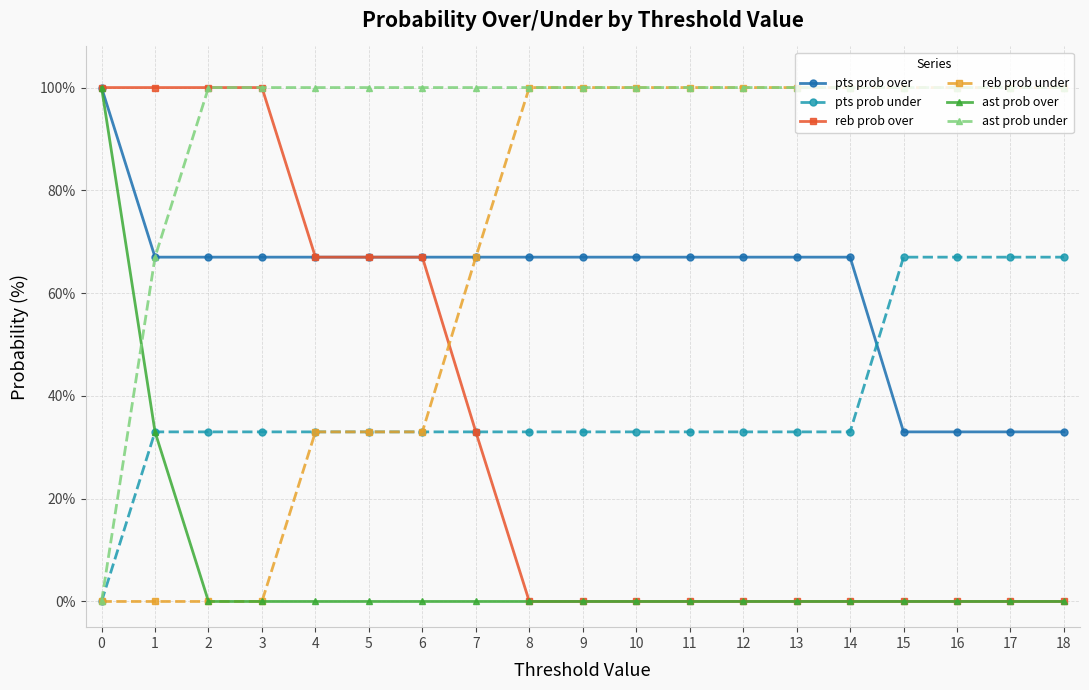

True or false: pts prob over has a value of 67 at 10.

True